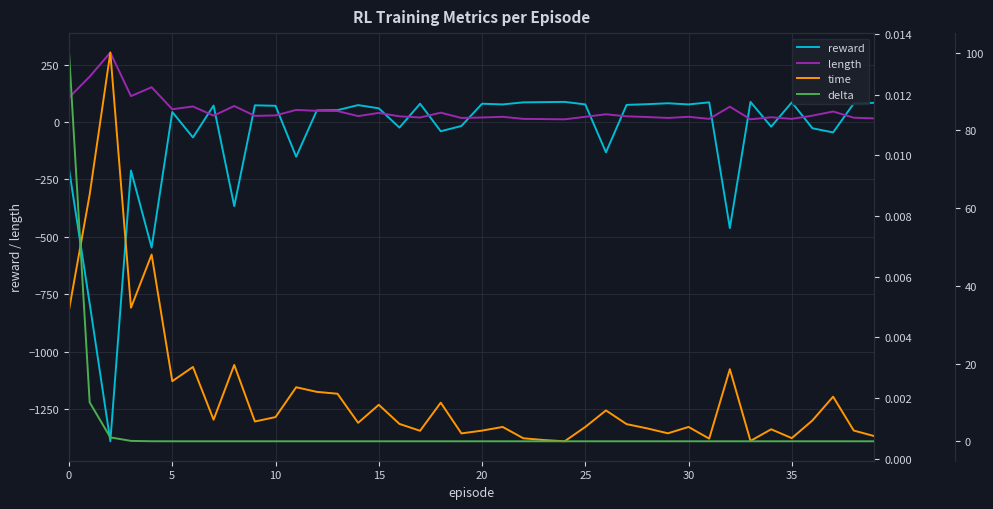

Reading left to right, transcribe all the data shown in this chart.

reward: -205.0	-791.0	-1391.0	-211.0	-547.0	44.0	-67.0	72.0	-366.0	73.0	71.0	-151.0	51.0	52.0	74.0	60.0	-24.0	80.0	-40.0	-17.0	80.0	77.0	86.0	87.0	88.0	77.0	-132.0	75.0	78.0	82.0	77.0	86.0	-462.0	88.0	-20.0	86.0	-27.0	-45.0	81.0	84.0
length: 107.0	198.0	303.0	113.0	152.0	56.0	68.0	28.0	70.0	27.0	29.0	53.0	49.0	48.0	26.0	40.0	25.0	20.0	41.0	18.0	20.0	23.0	14.0	13.0	12.0	23.0	34.0	25.0	22.0	18.0	23.0	14.0	67.0	12.0	21.0	14.0	28.0	46.0	19.0	16.0
time: 0.0	0.0	0.0	0.0	0.0	0.0	0.0	0.0	0.0	0.0	0.0	0.0	0.0	0.0	0.0	0.0	0.0	0.0	0.0	0.0	0.0	0.0	0.0	0.0	0.0	0.0	0.0	0.0	0.0	0.0	0.0	0.0	0.0	0.0	0.0	0.0	0.0	0.0	0.0	0.0
delta: 100.0	10.0	1.0	0.1	0.0	0.0	0.0	0.0	0.0	0.0	0.0	0.0	0.0	0.0	0.0	0.0	0.0	0.0	0.0	0.0	0.0	0.0	0.0	0.0	0.0	0.0	0.0	0.0	0.0	0.0	0.0	0.0	0.0	0.0	0.0	0.0	0.0	0.0	0.0	0.0